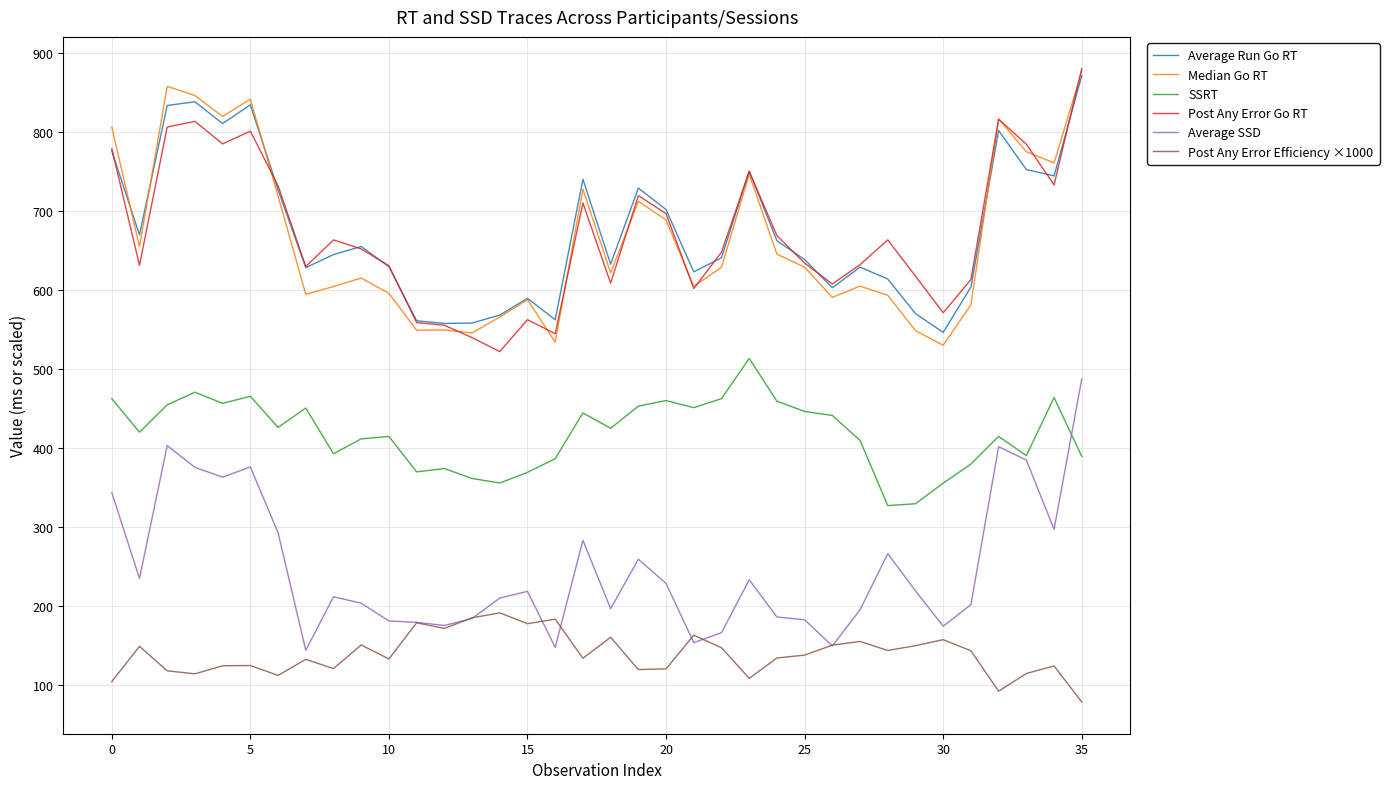

What is the lowest value of the Post Any Error Go RT series?

522.3